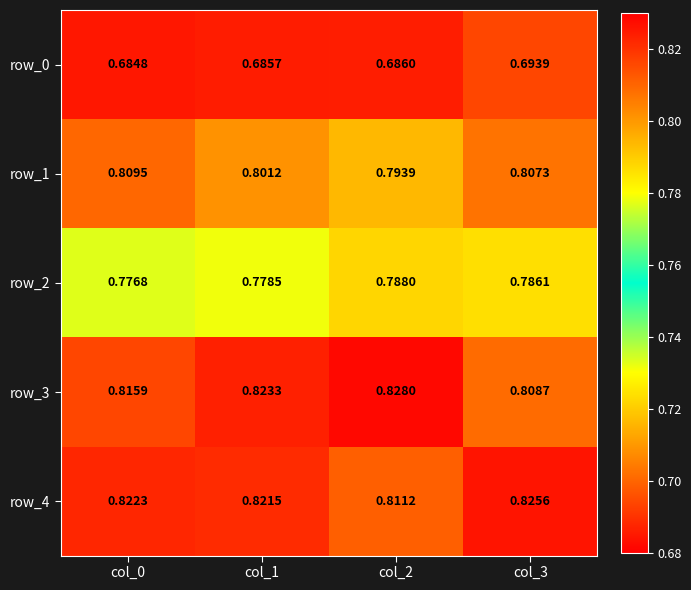

Reading left to right, extract all data points from this chart.

row_0: 0.7	0.7	0.7	0.7
row_1: 0.8	0.8	0.8	0.8
row_2: 0.8	0.8	0.8	0.8
row_3: 0.8	0.8	0.8	0.8
row_4: 0.8	0.8	0.8	0.8